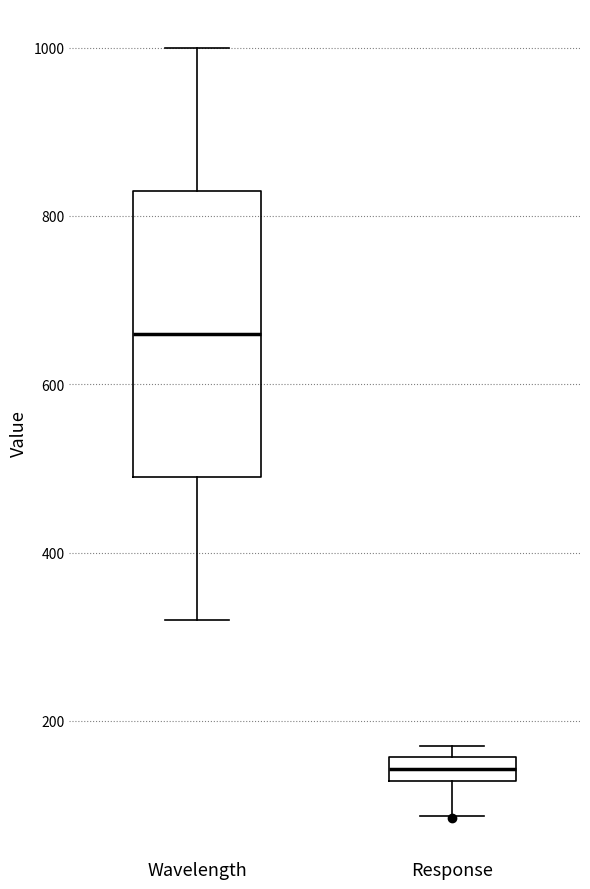

Which box is the tallest, from its lower edge to its upper edge?

Wavelength